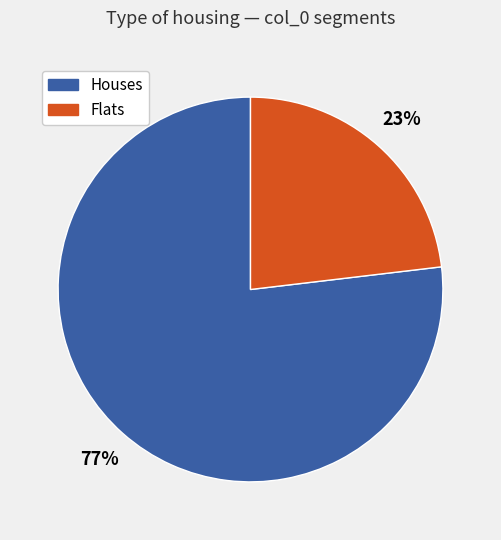

How many slices are in this pie chart?

2